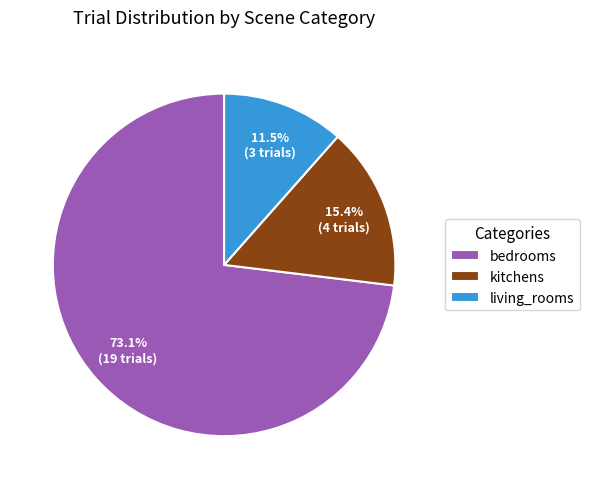

Combined, what portion of the pie is living_rooms and kitchens?

26.9%